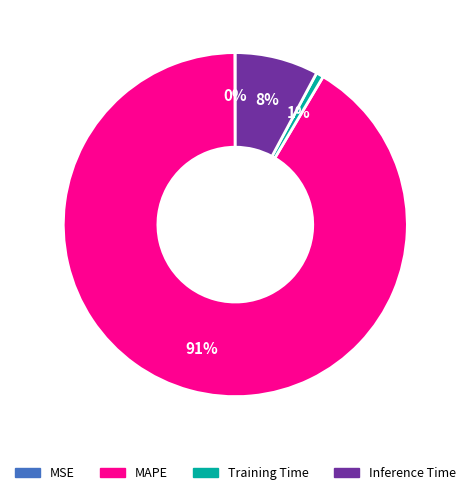

Is the sum of MAPE and Training Time greater than half?

Yes